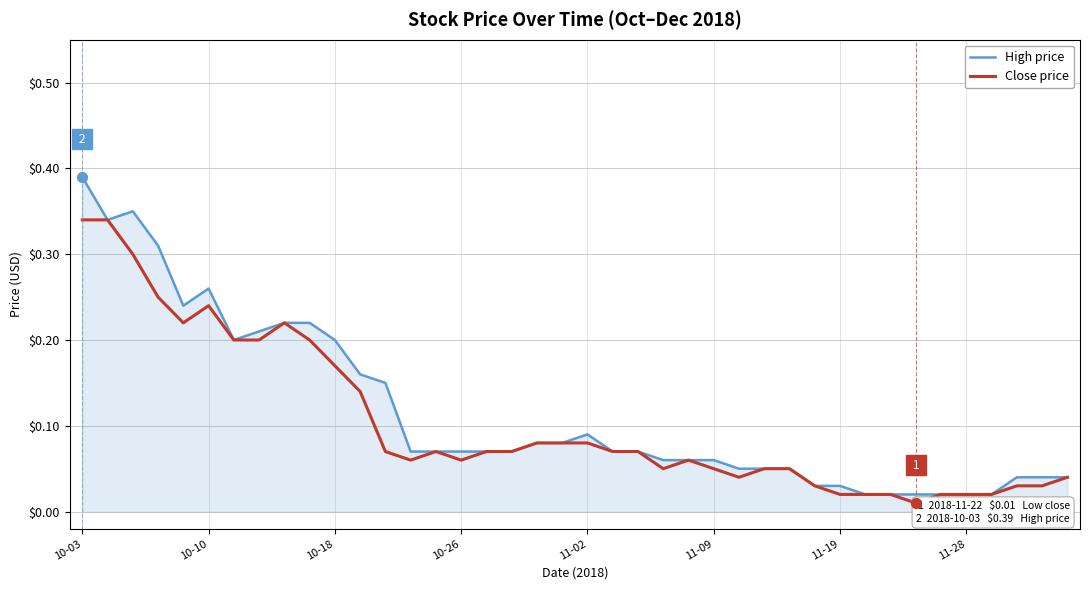

Which series has the largest range (max minus min)?

High price